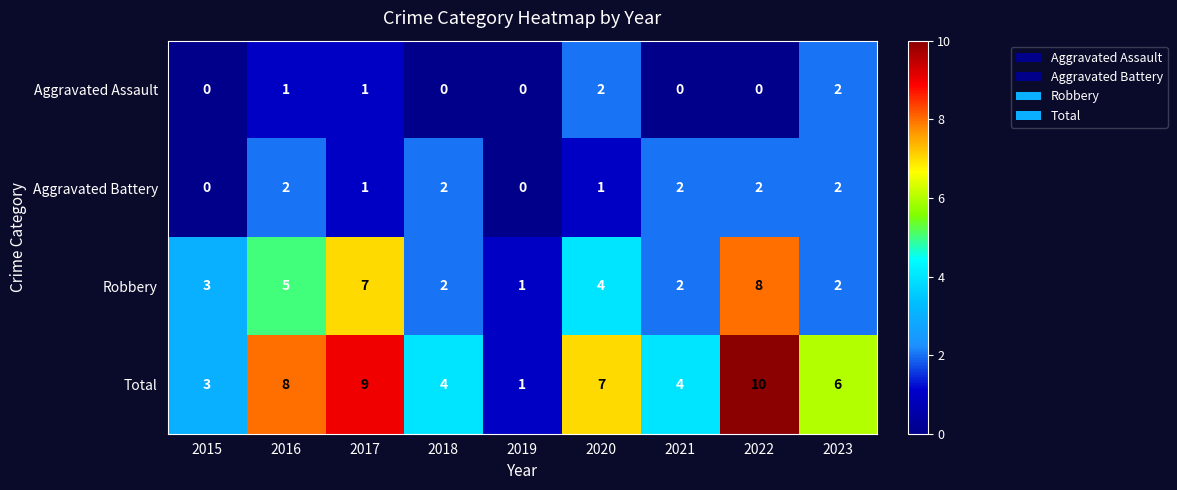

What is the average value of the Robbery series?

4